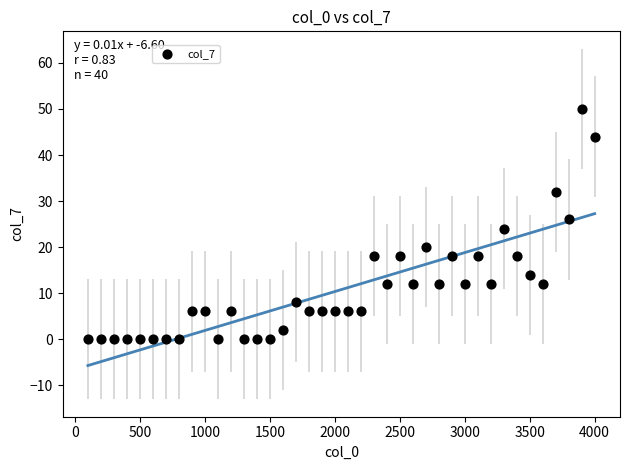

What is the range of X values (max minus min)?

3900